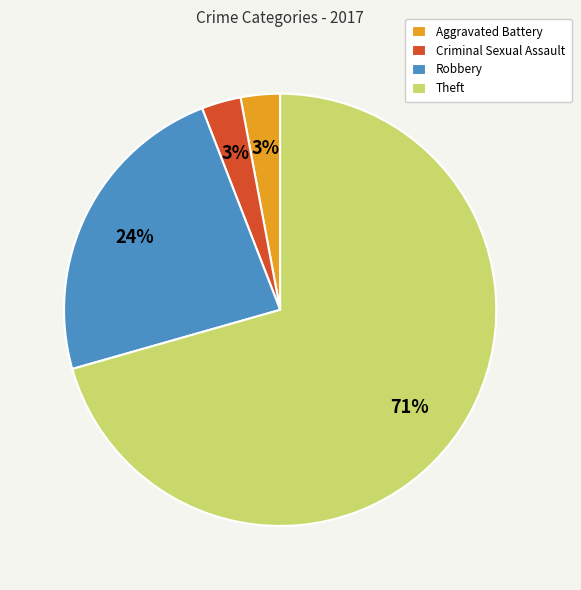

To the nearest percent, what is the difference between the Robbery and Aggravated Battery slice percentages?

21%